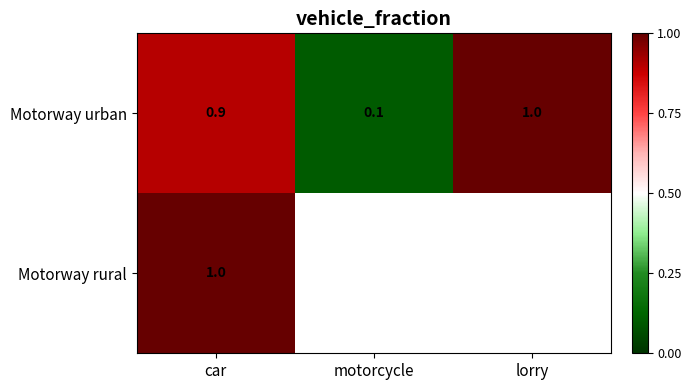

Read the Motorway urban value at car.

0.9